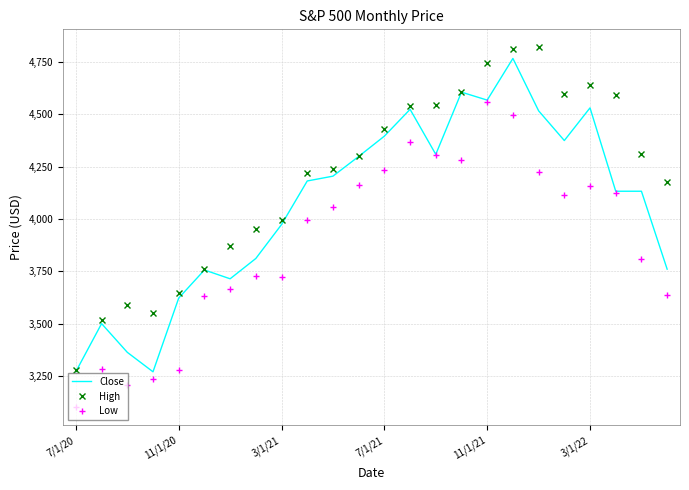

What is the greatest value displayed?

4819